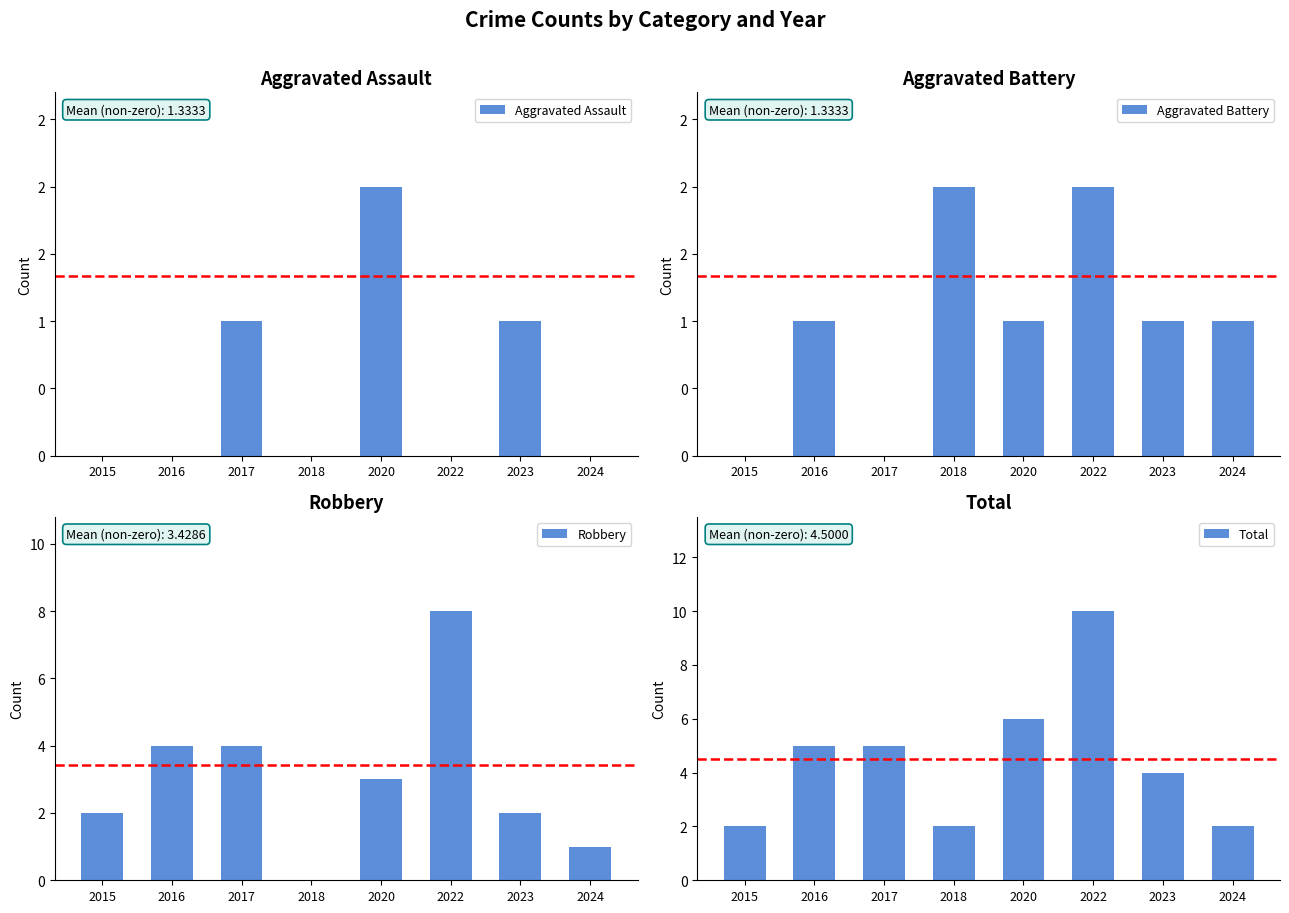

Reading left to right, what are all the values shown in this chart?

Aggravated Assault: 2015=0	2016=0	2017=1	2018=0	2020=2	2022=0	2023=1	2024=0
Aggravated Battery: 2015=0	2016=1	2017=0	2018=2	2020=1	2022=2	2023=1	2024=1
Robbery: 2015=2	2016=4	2017=4	2018=0	2020=3	2022=8	2023=2	2024=1
Total: 2015=2	2016=5	2017=5	2018=2	2020=6	2022=10	2023=4	2024=2